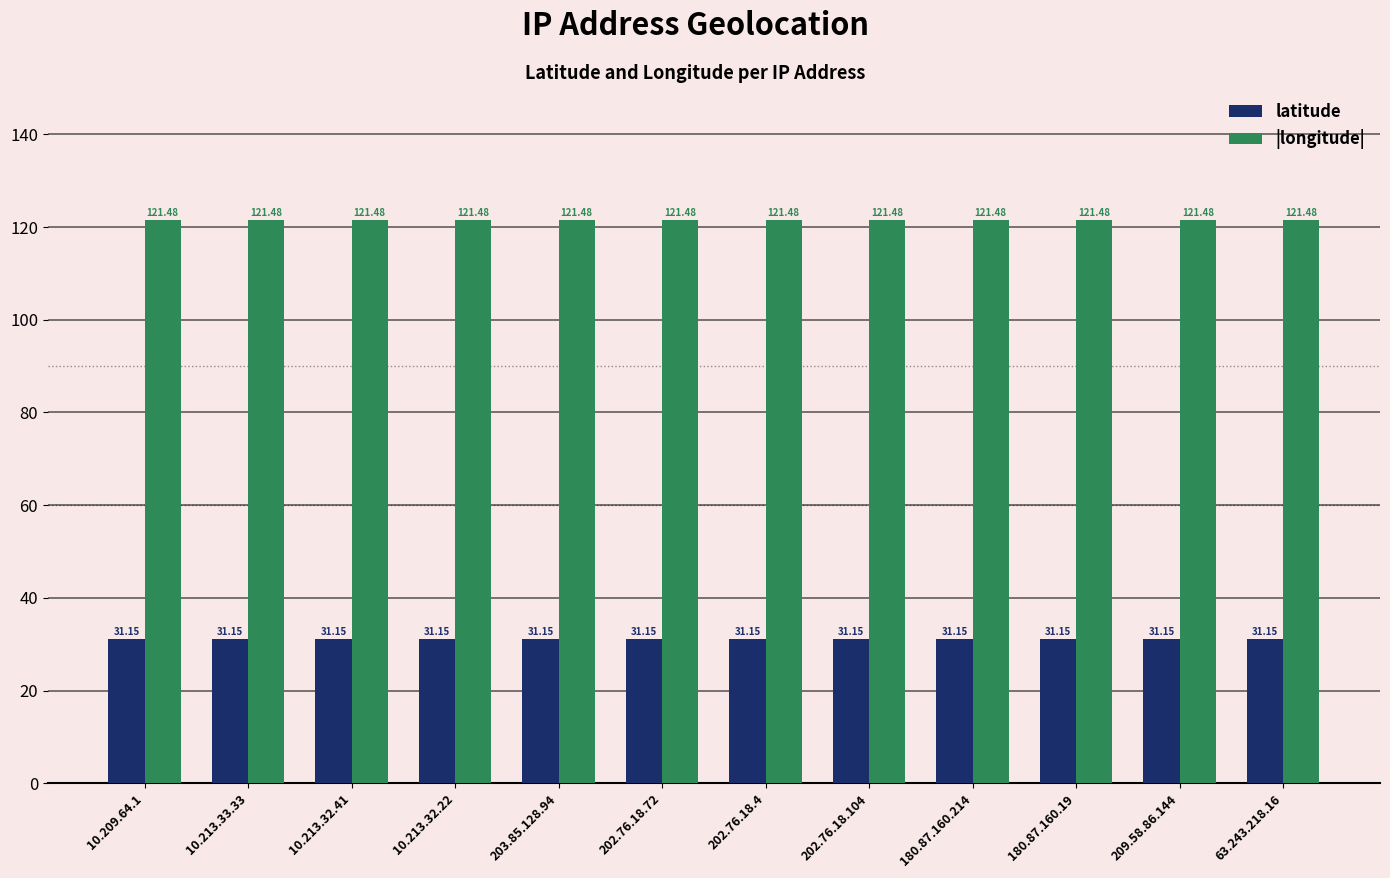

What is the spread (max minus min) of values at 10.213.32.41?

90.3